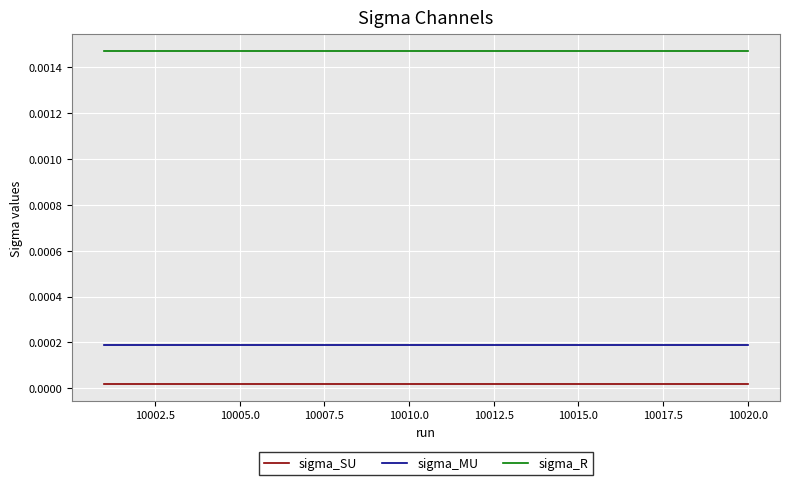

True or false: sigma_MU and sigma_R intersect in this chart.

False